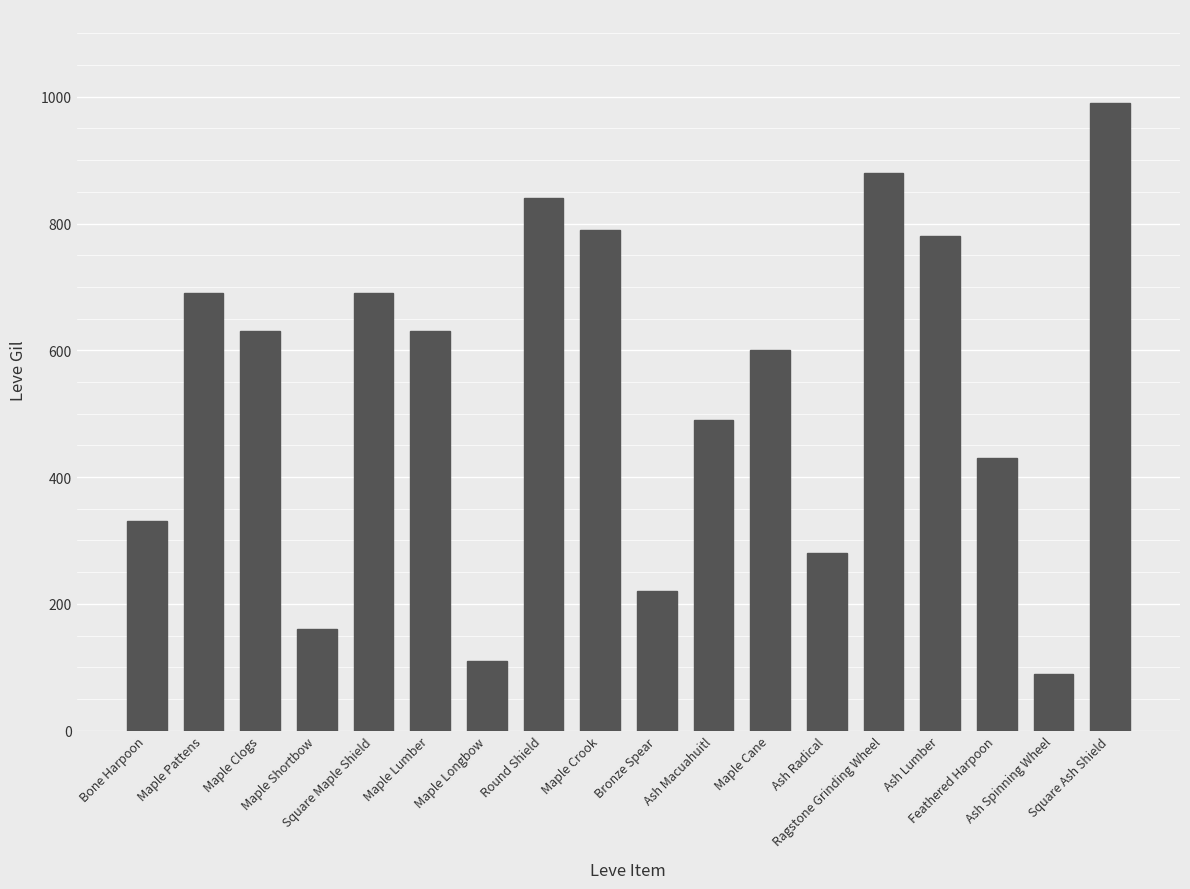

Does the chart contain stacked bars?

No